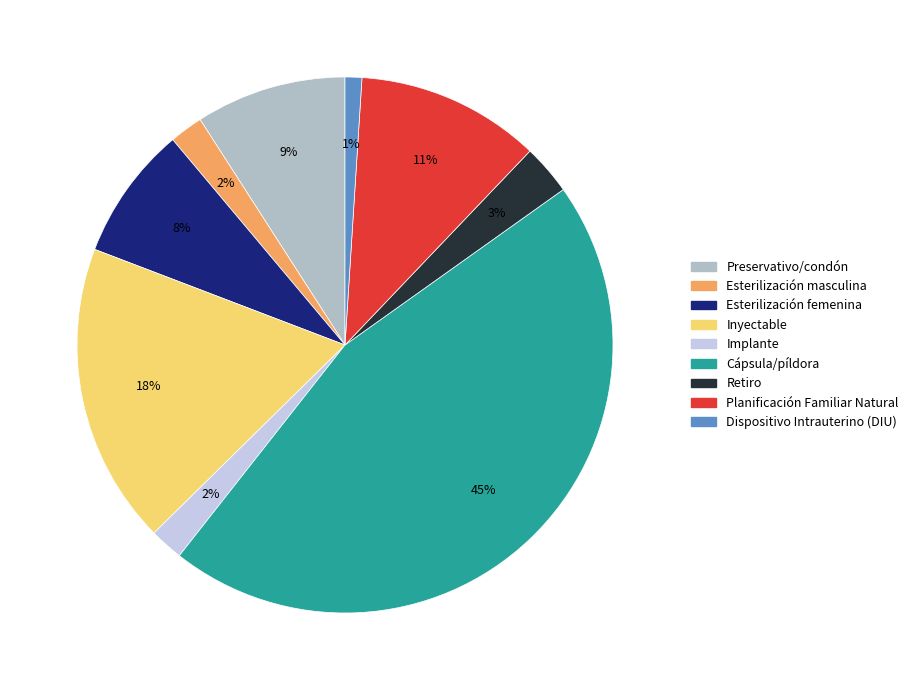

True or false: Dispositivo Intrauterino (DIU) accounts for 15% of the total.

False